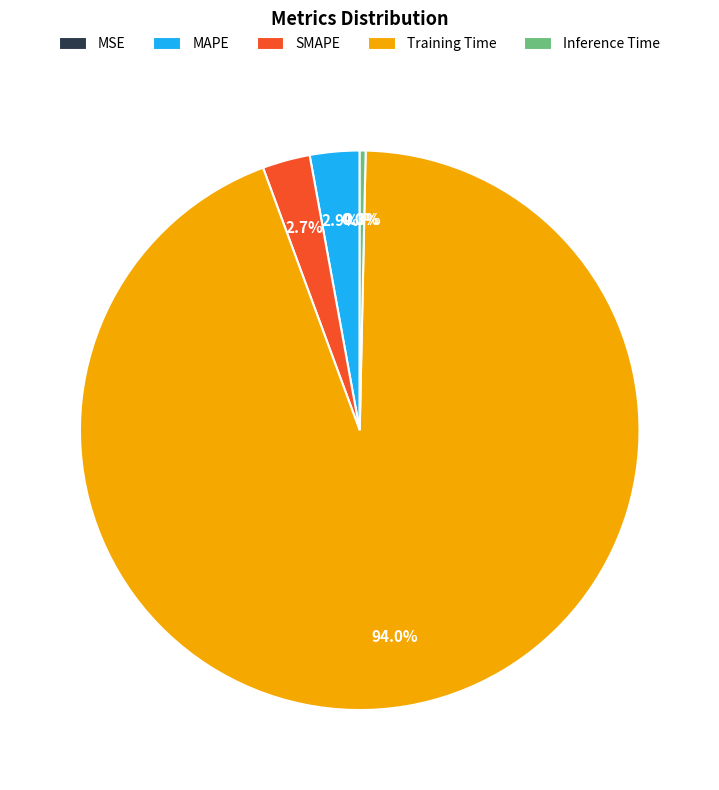

Is SMAPE the majority of the pie?

No